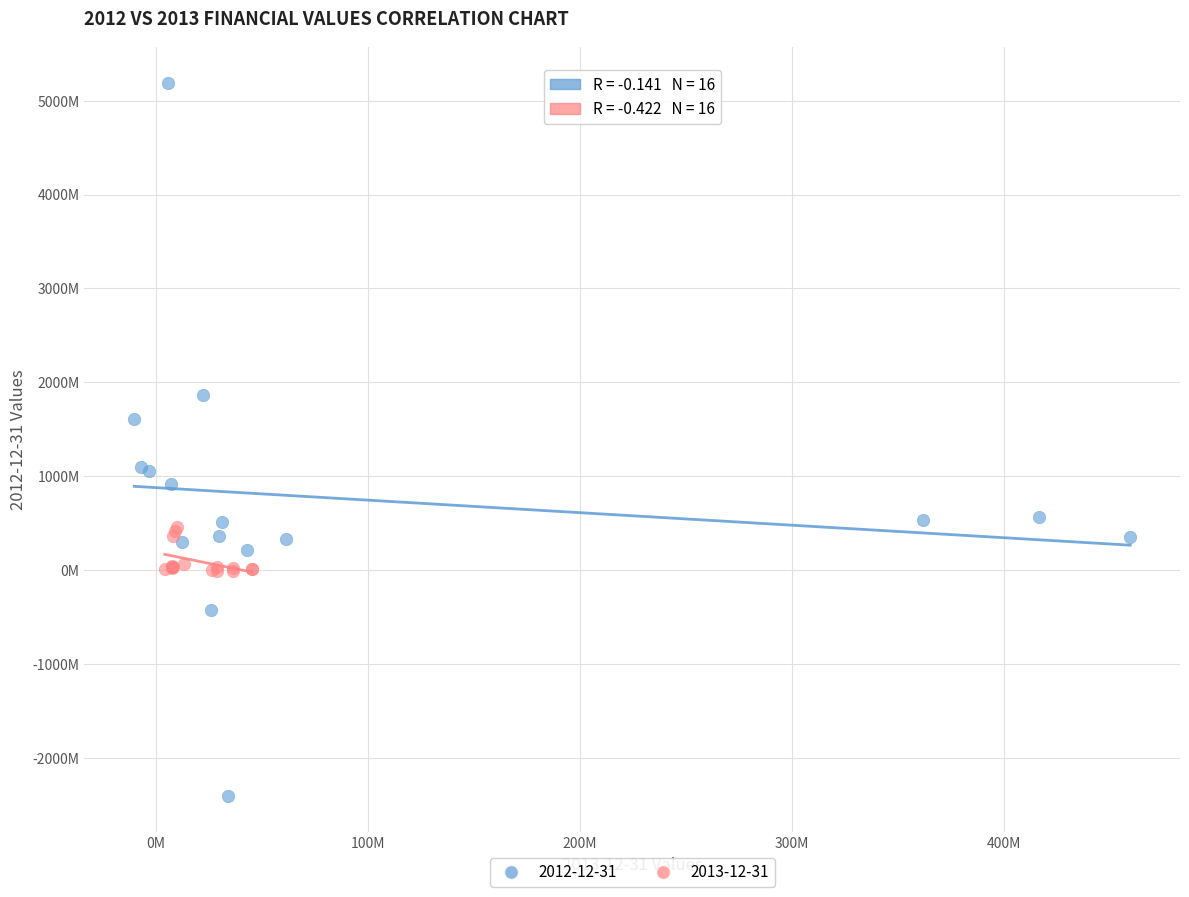

What are all the series names shown in the legend?

2012-12-31, 2013-12-31